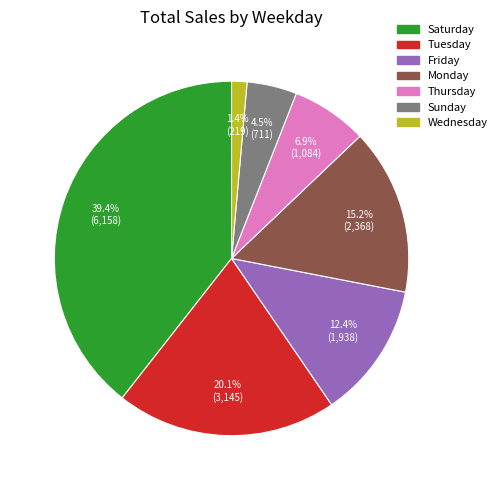

Is there any slice that represents more than half of the pie?

No